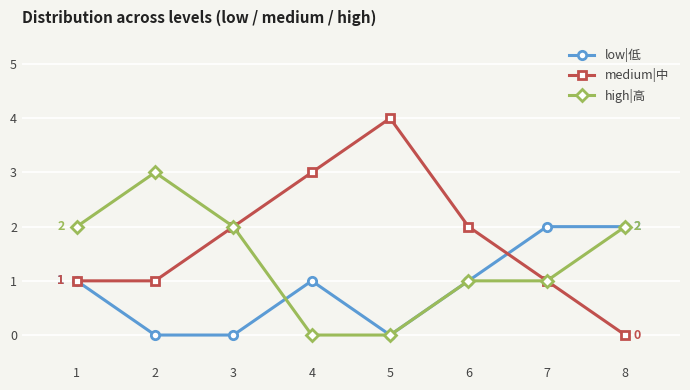

Which series has the widest spread of values?

medium|中